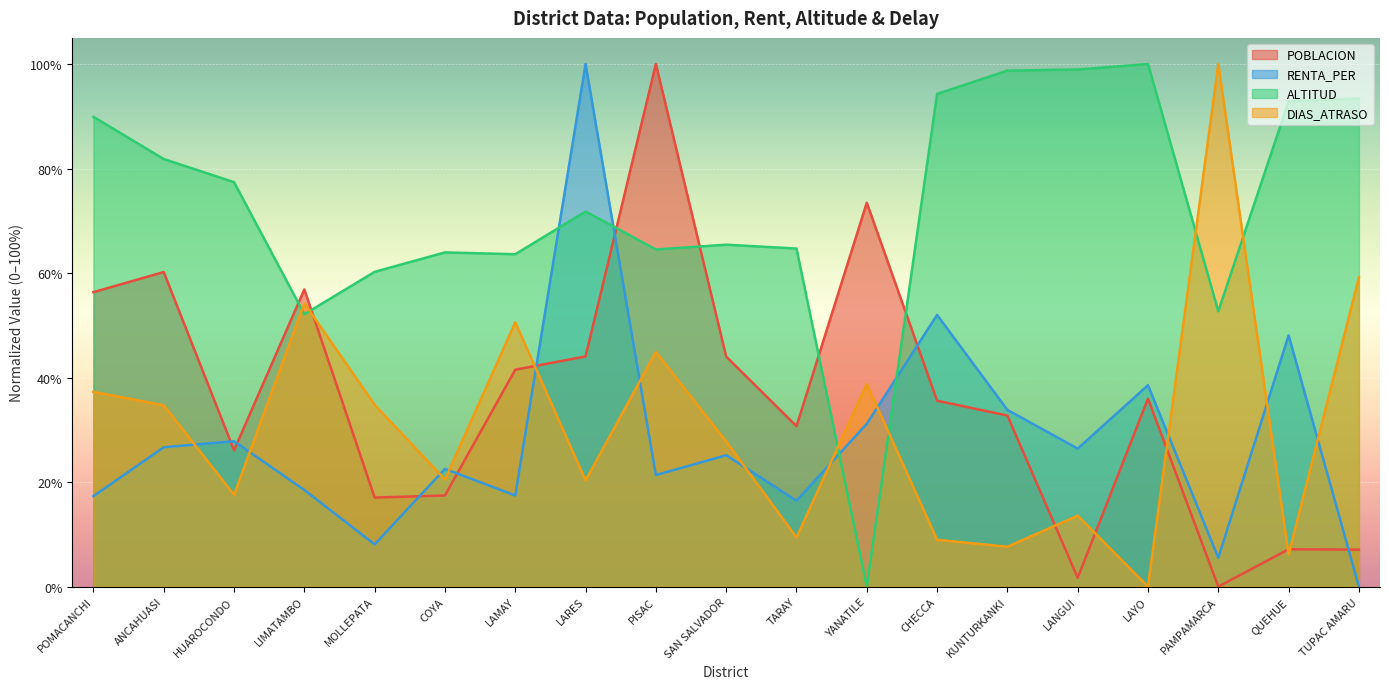

How many categories are shown in the chart?

19